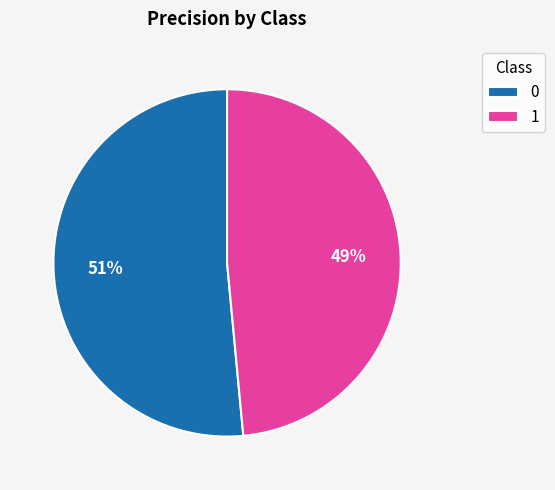

Combined, do 1 and 0 account for over 50%?

Yes